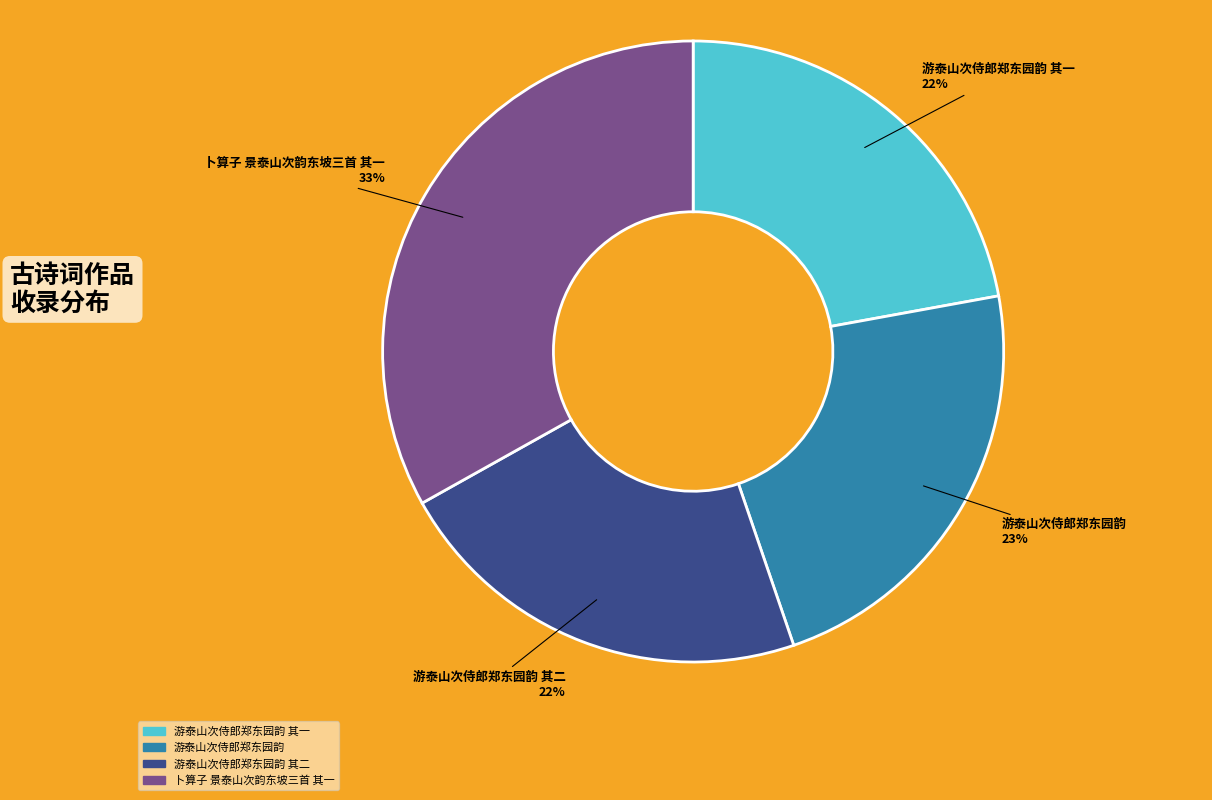

How many segments does this pie chart have?

4